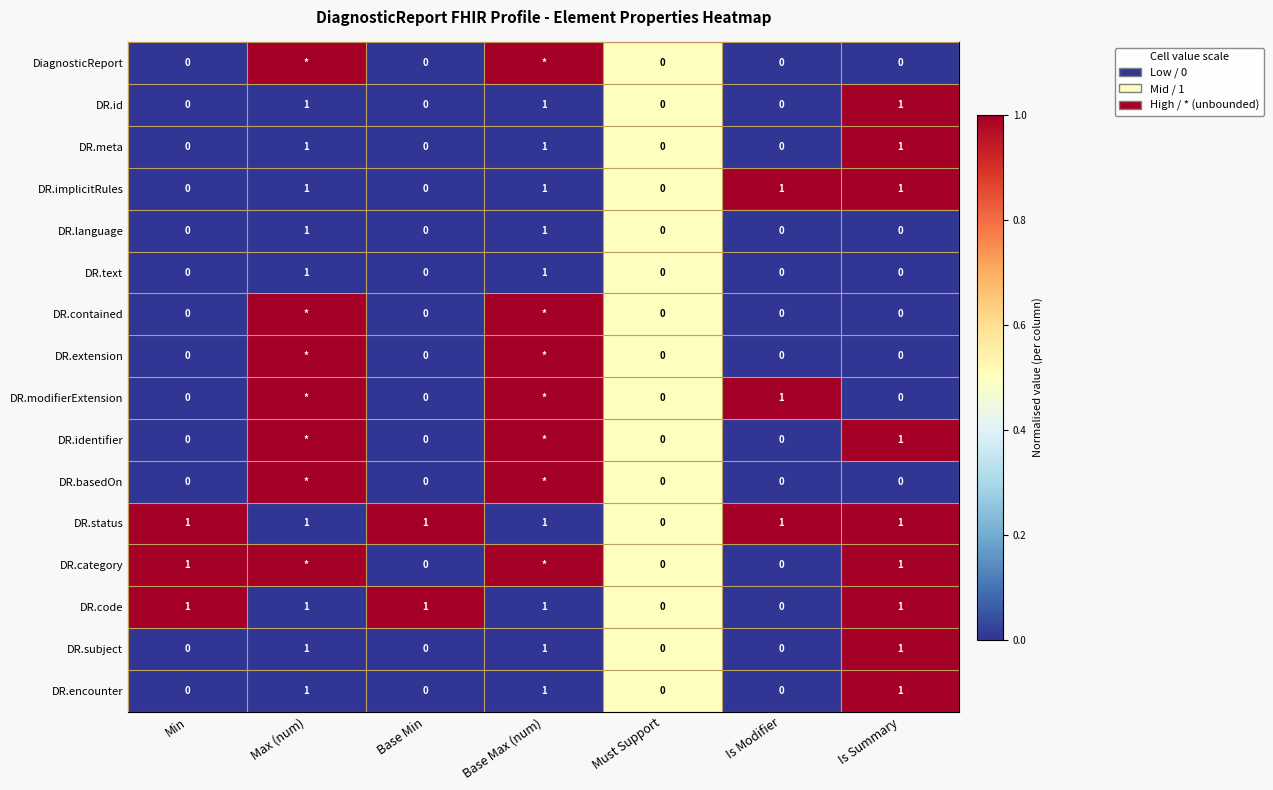

True or false: DR.id has a value of 0 at Is Modifier.

True